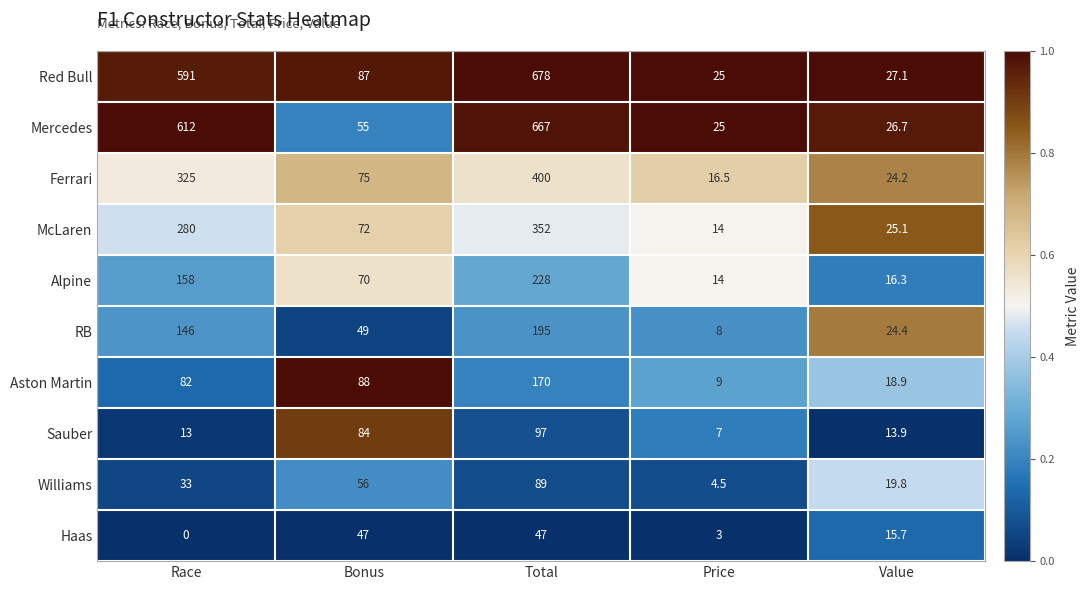

Between Price and Value, which series saw the biggest shift?

RB